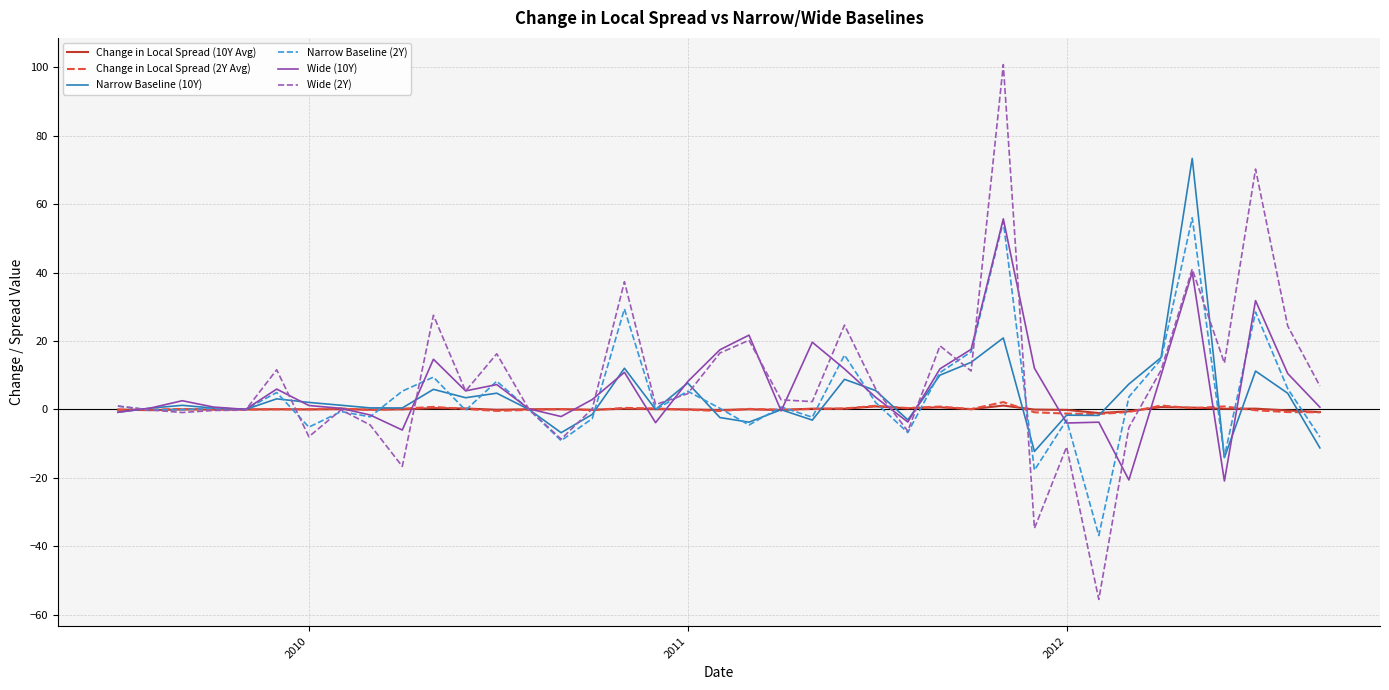

What is the minimum value for Change in Local Spread (2Y Avg)?

-1.4